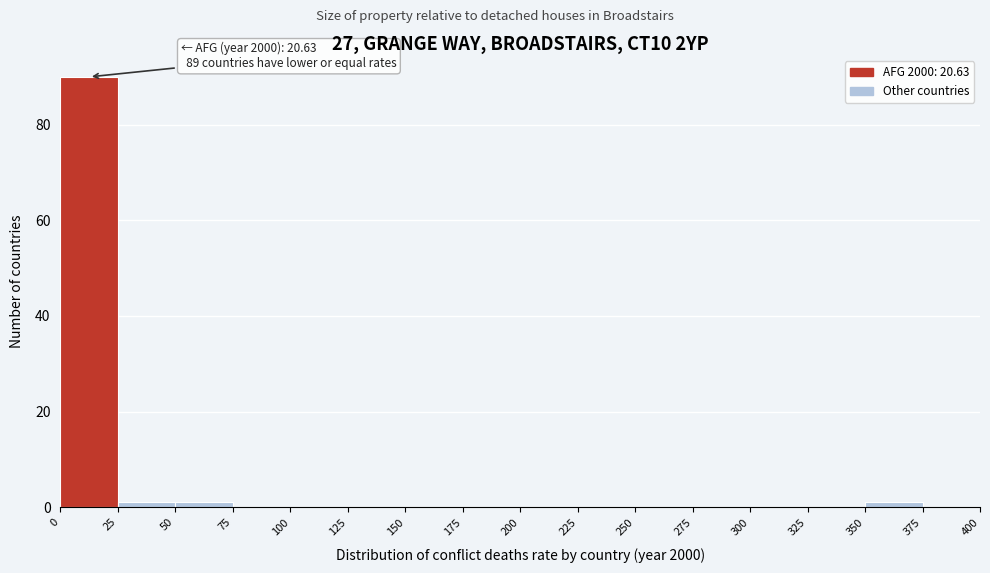

Which range on the x-axis has the tallest bar?

0 to 25